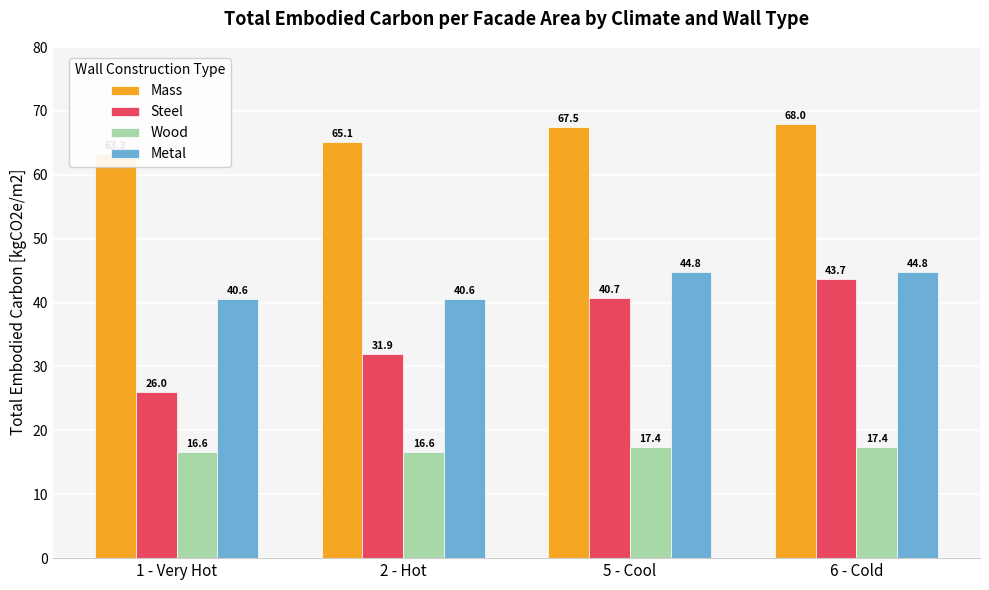

What is the difference between the maximum and minimum values in the Metal series?

4.2